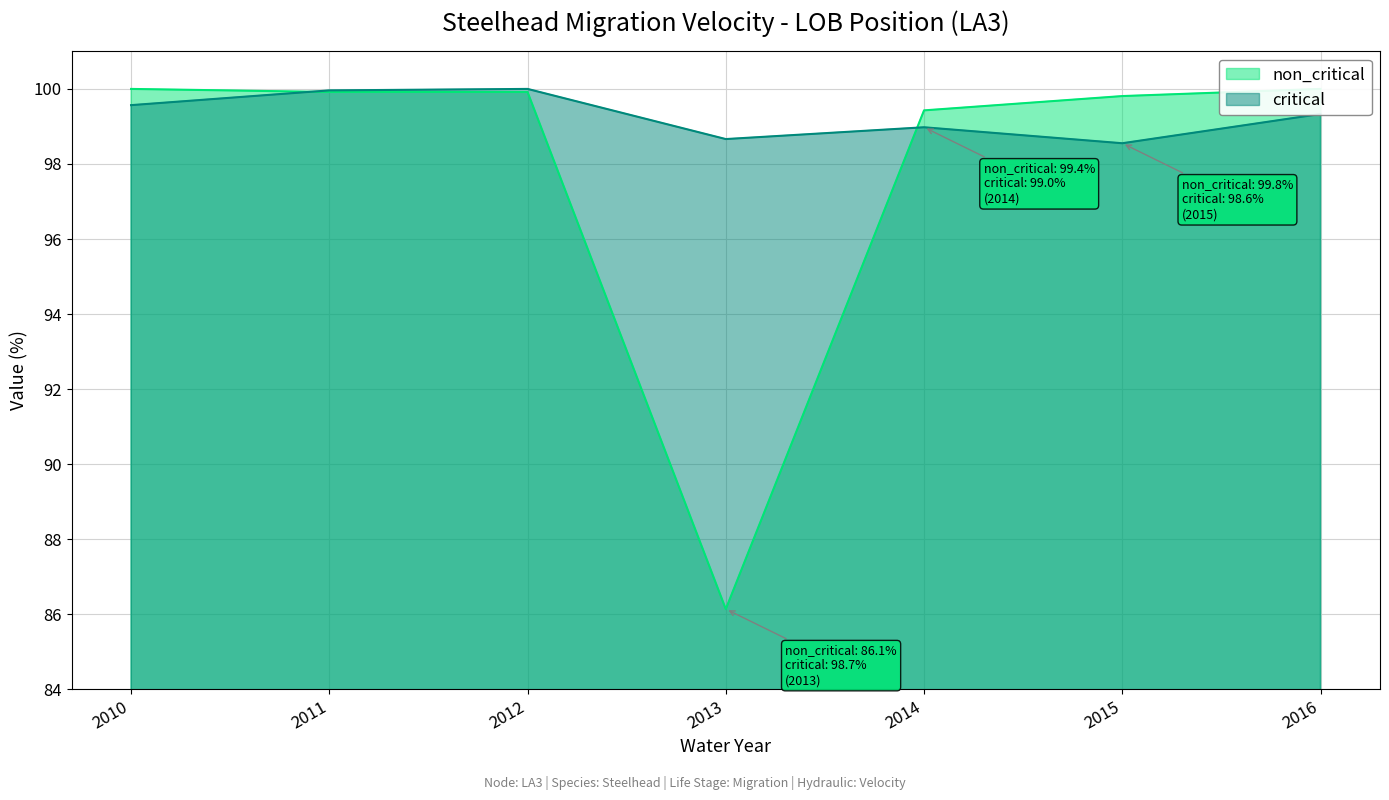

How many intersections are there between critical and non_critical?

2